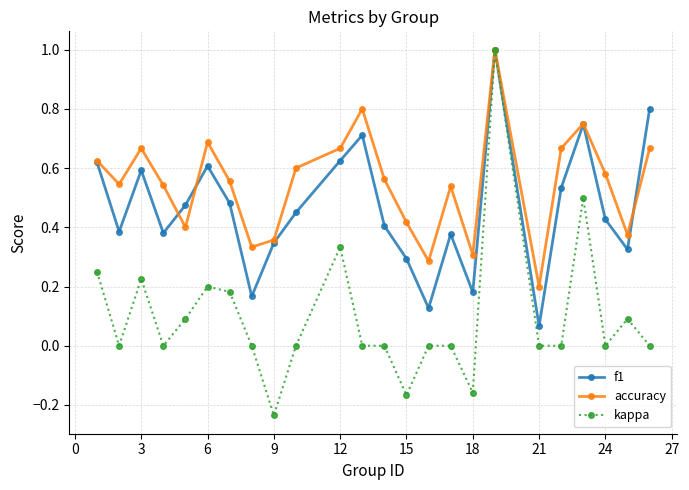

Which series has the widest spread of values?

kappa